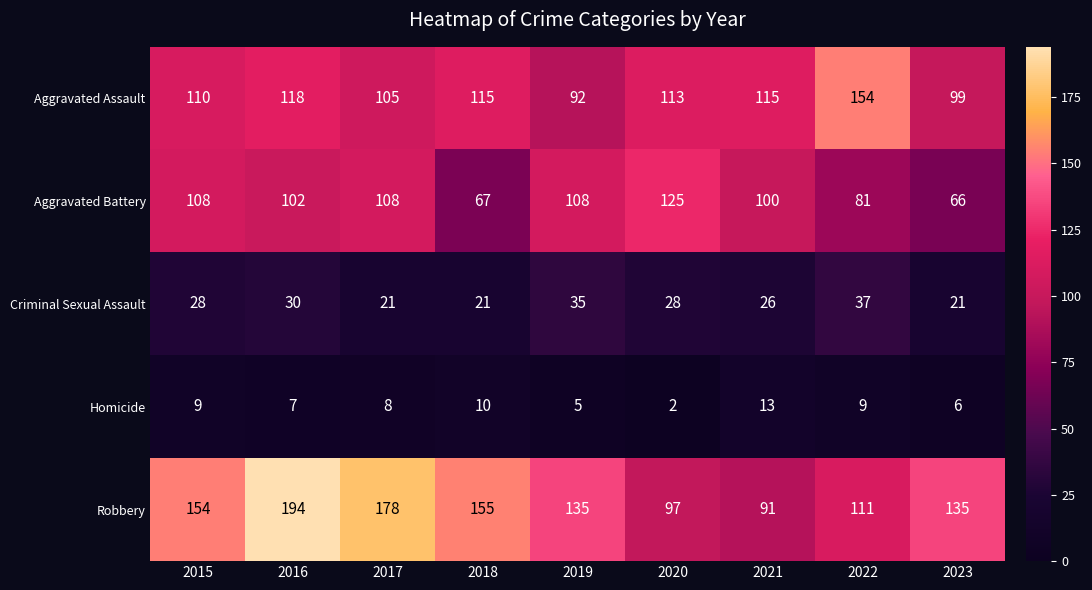

Where does the Homicide series first go above 8?

2015